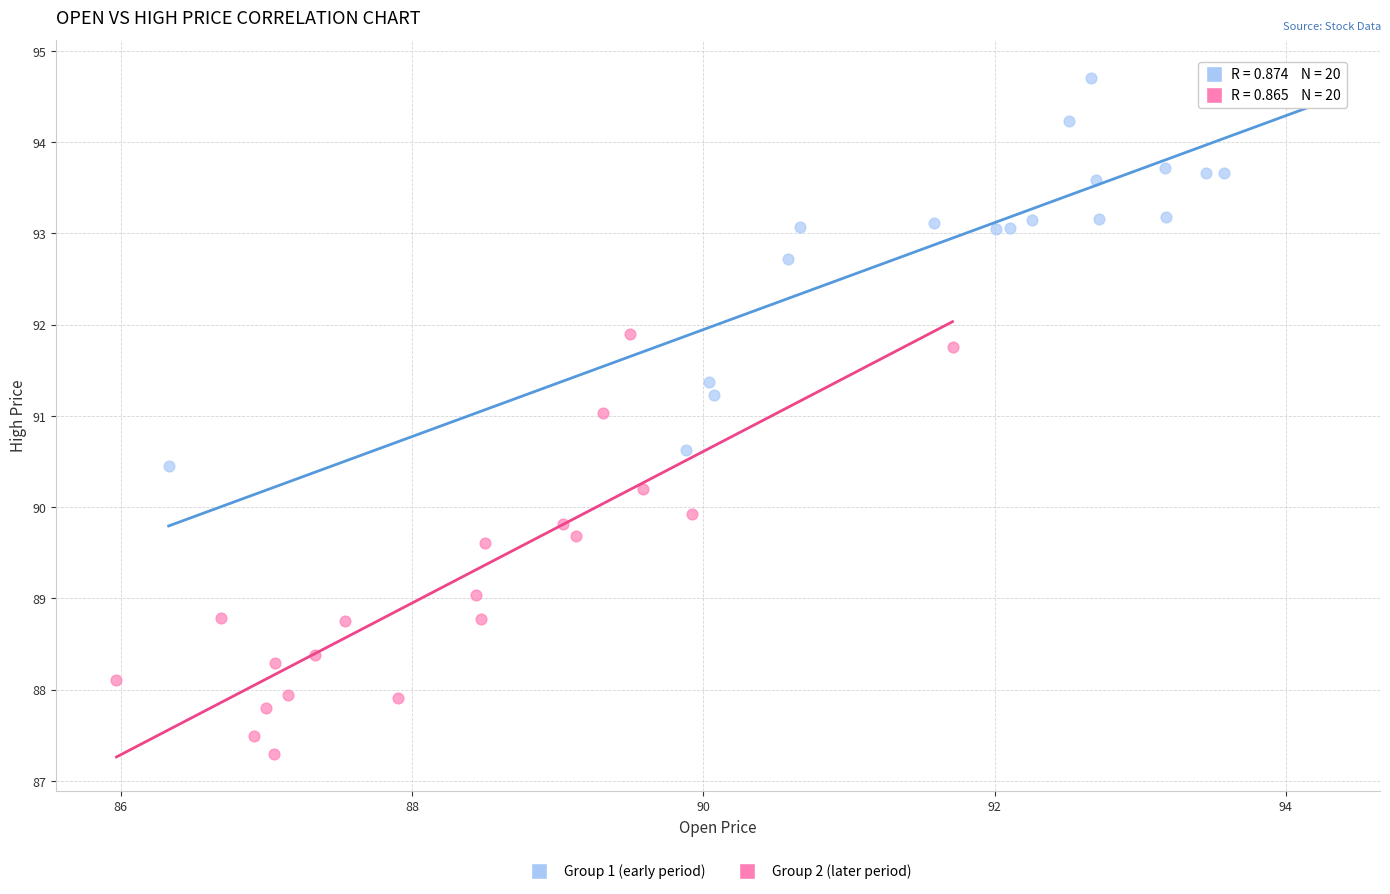

Which series contains the highest Y value?

Group 1 (early period)